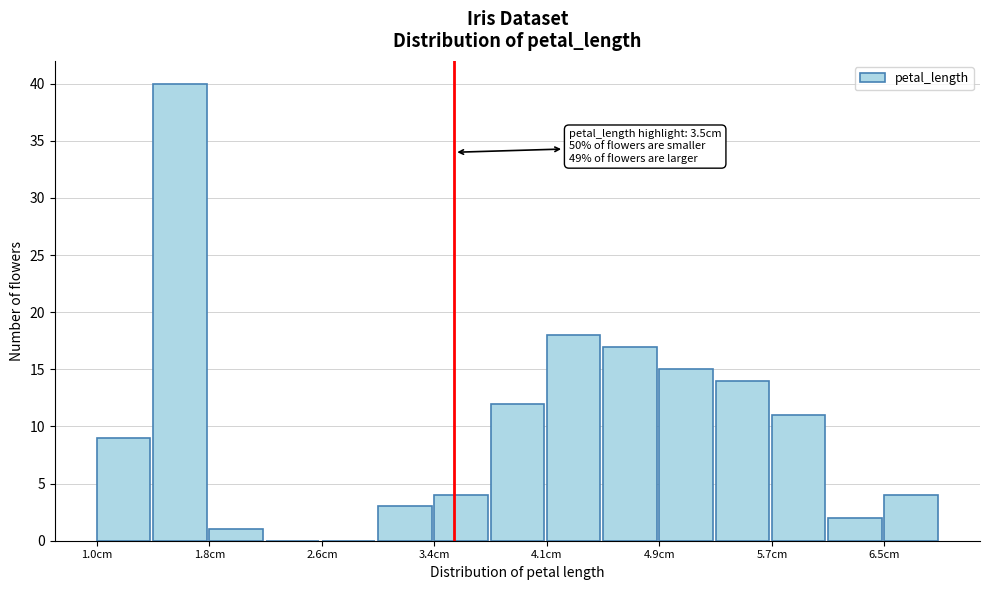

Read against the x-axis, roughly where is the centre of the tallest bar?

1.6